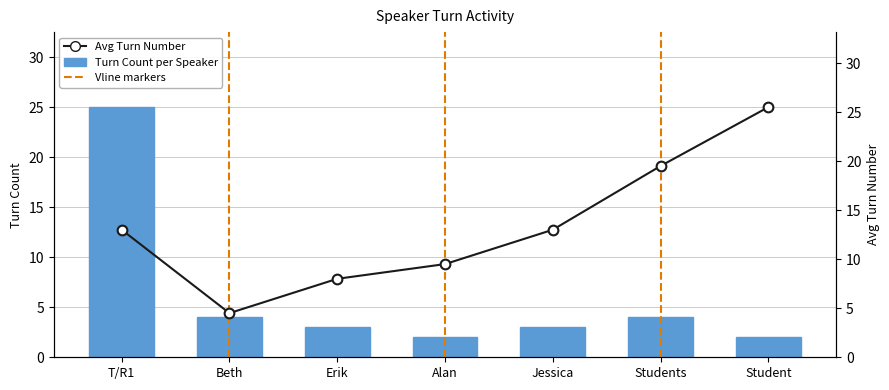

How many groups of bars are there?

7